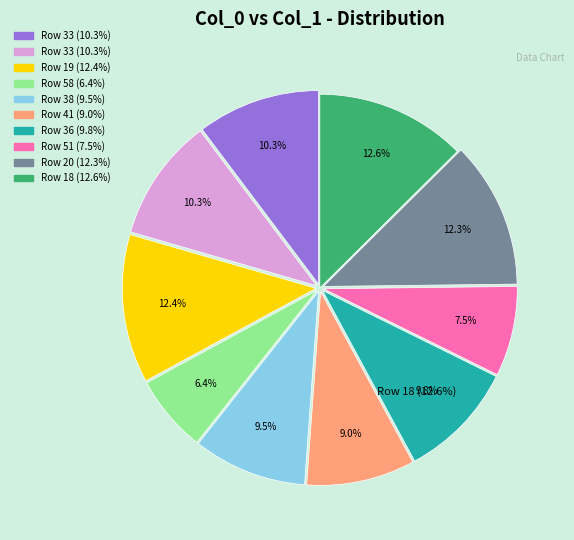

To the nearest percent, what is the difference between the largest and smallest slice percentages?

6%